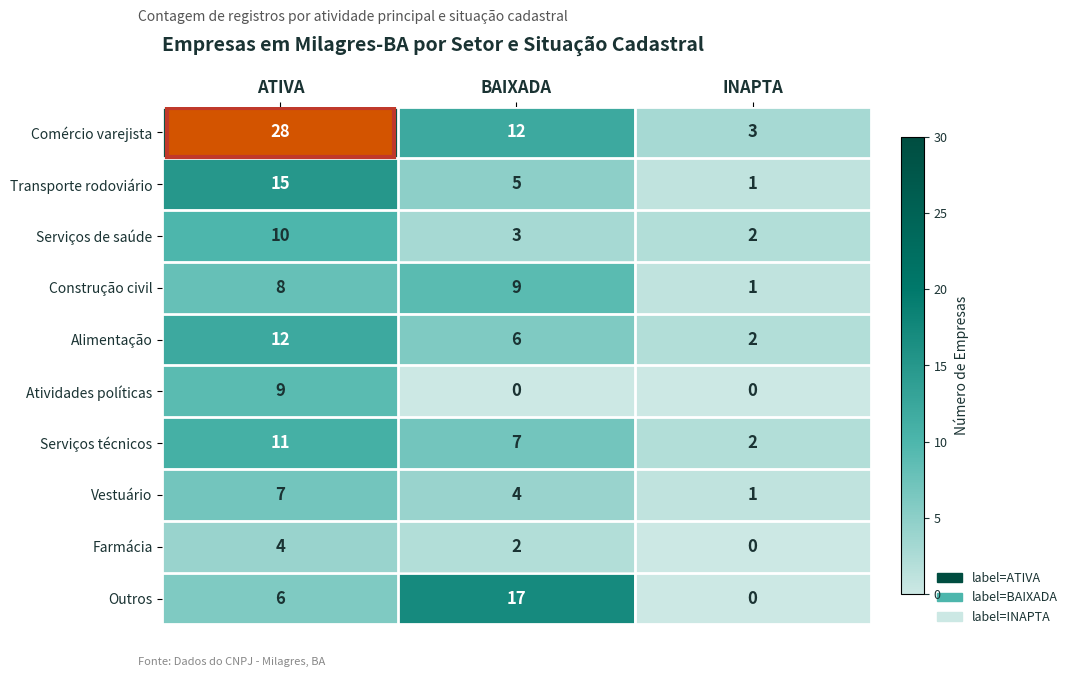

Is it true that Construção civil equals 13 at ATIVA?

False